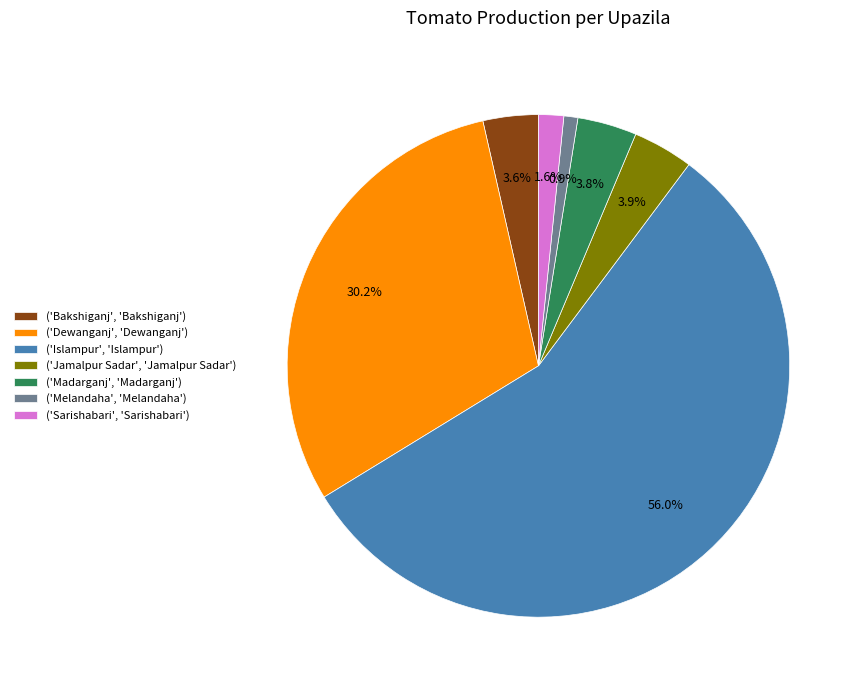

What is the total percentage of ('Melandaha', 'Melandaha') and ('Islampur', 'Islampur')?

56.9%